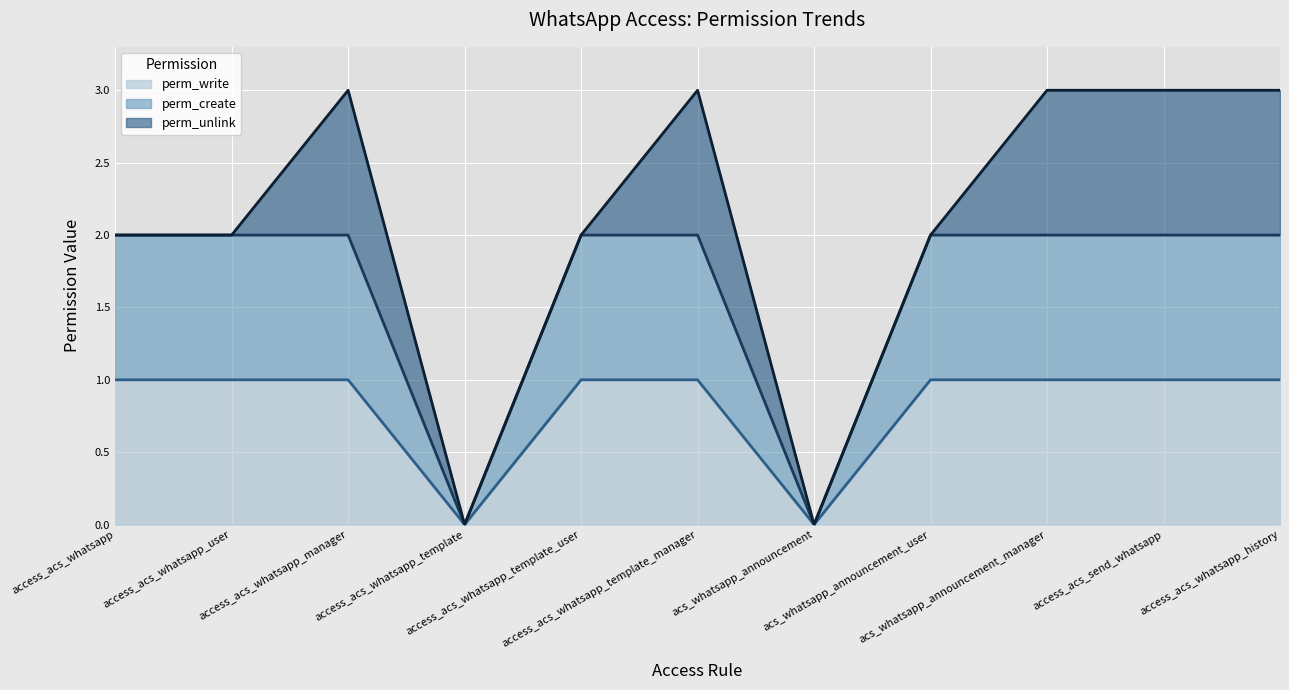

Is it true that perm_create equals 2 at access_acs_send_whatsapp?

True